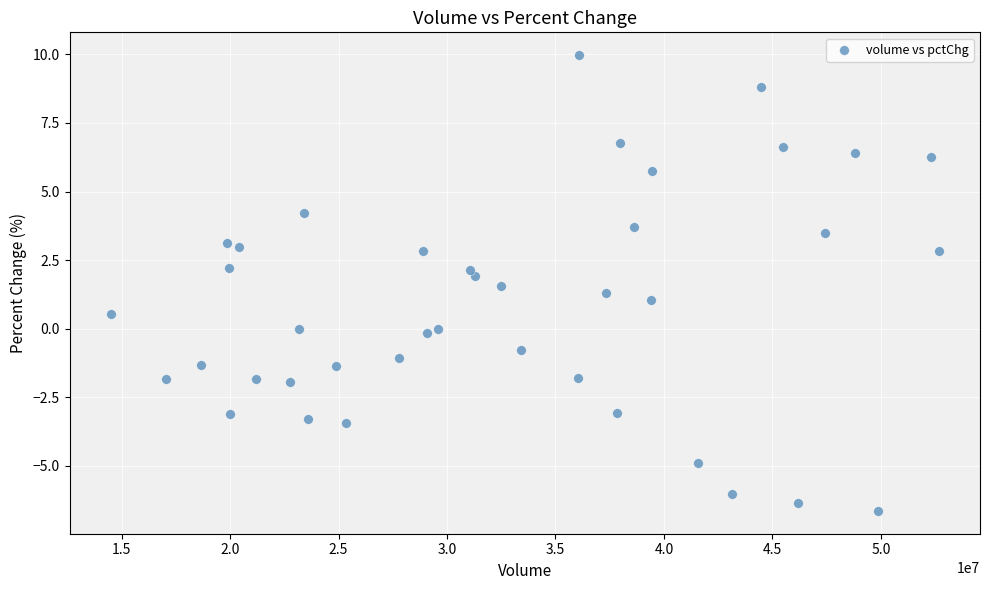

What is the range of X values (max minus min)?

38152825.0